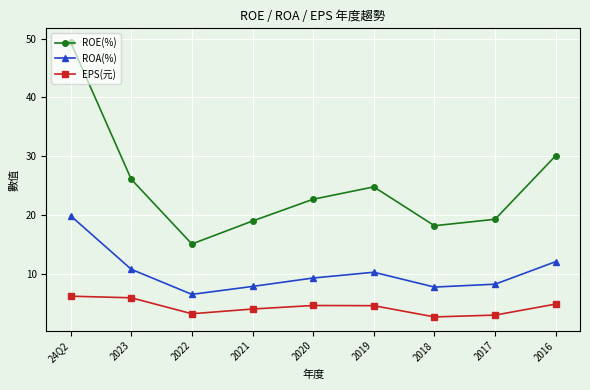

Where does the ROE(%) series first go above 22?

24Q2